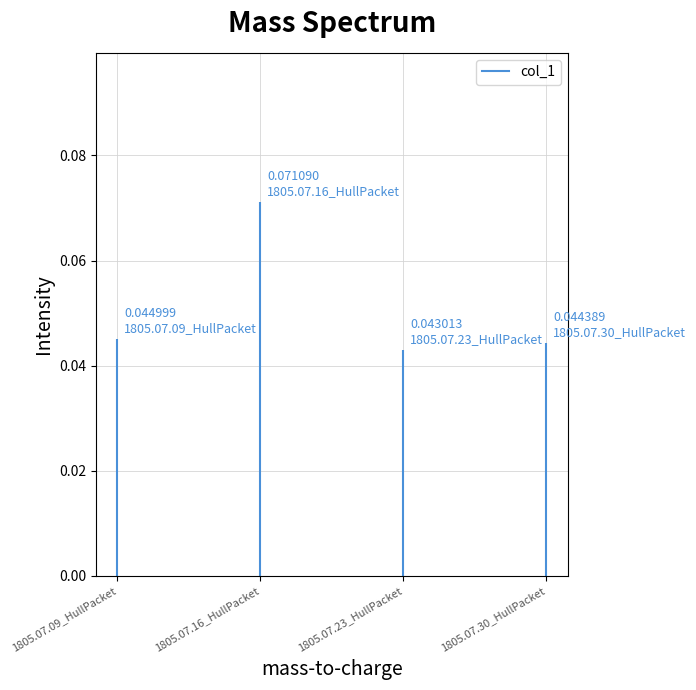

Between 1805.07.09_HullPacket and 1805.07.23_HullPacket, which is larger?

1805.07.09_HullPacket